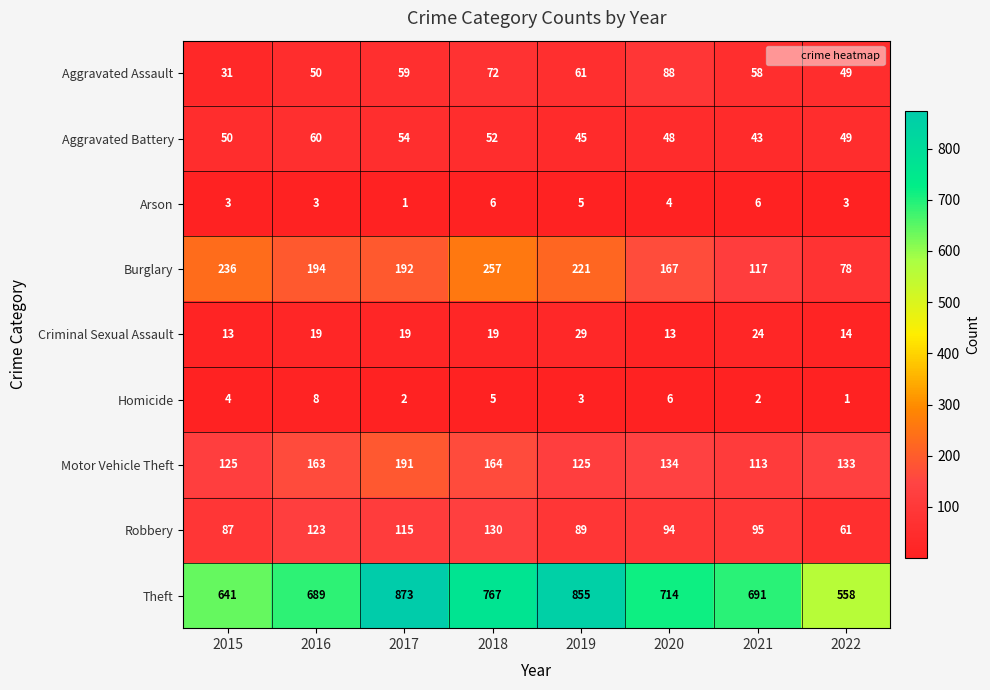

Which series has the largest total across all categories?

Theft